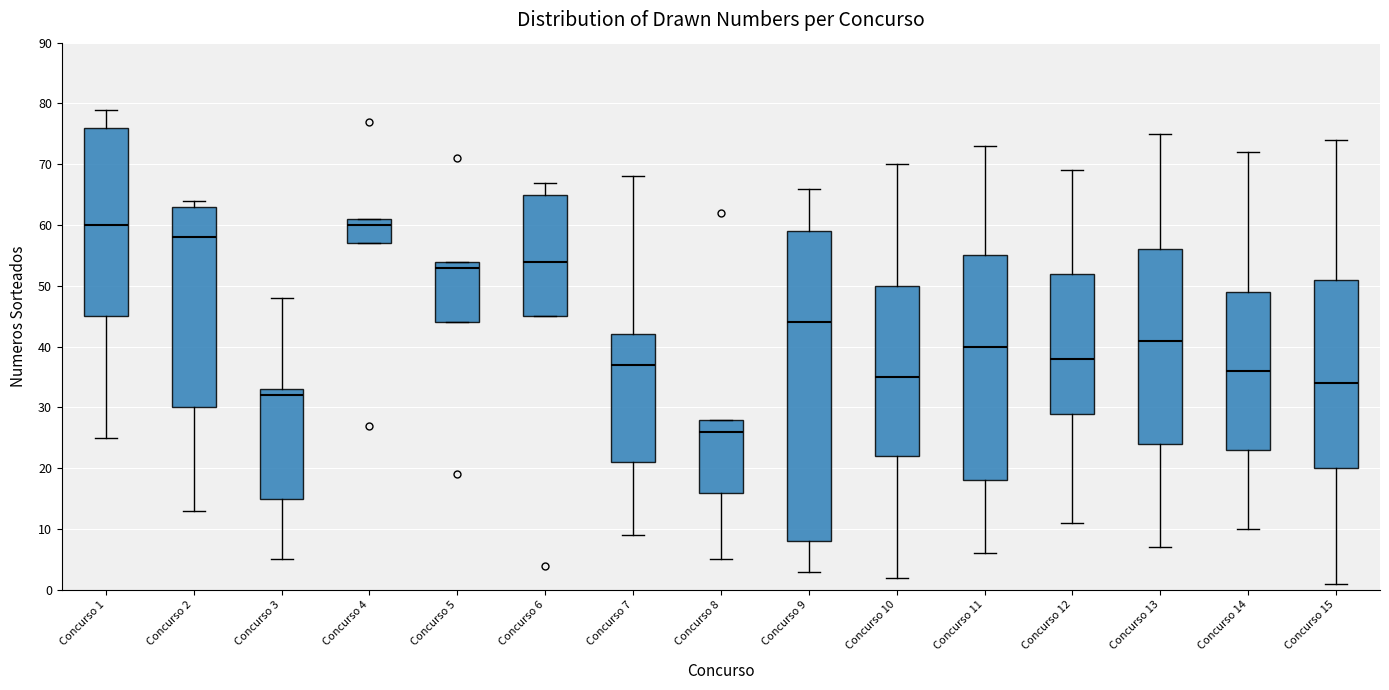

Where does the upper whisker of the box for Concurso 3 end on the y-axis? The values are not printed on the chart, so give them approximately, as read against the axis.

48